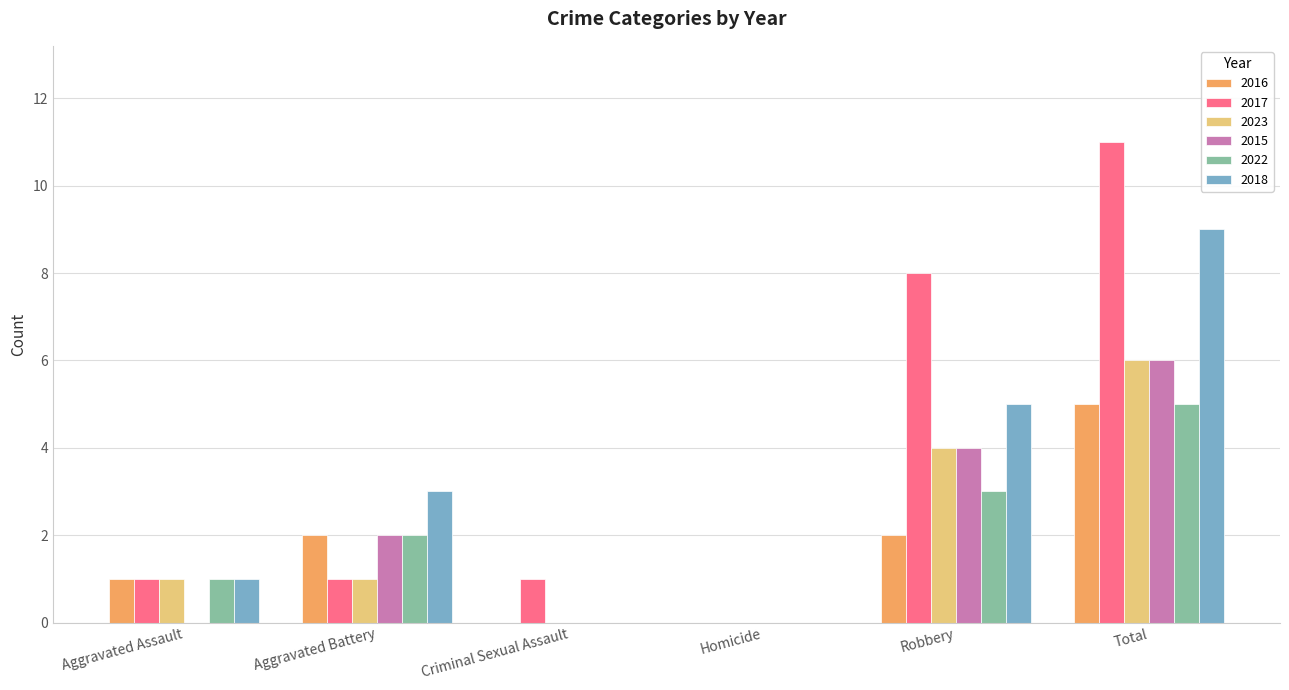

Count the number of data series in this chart.

6